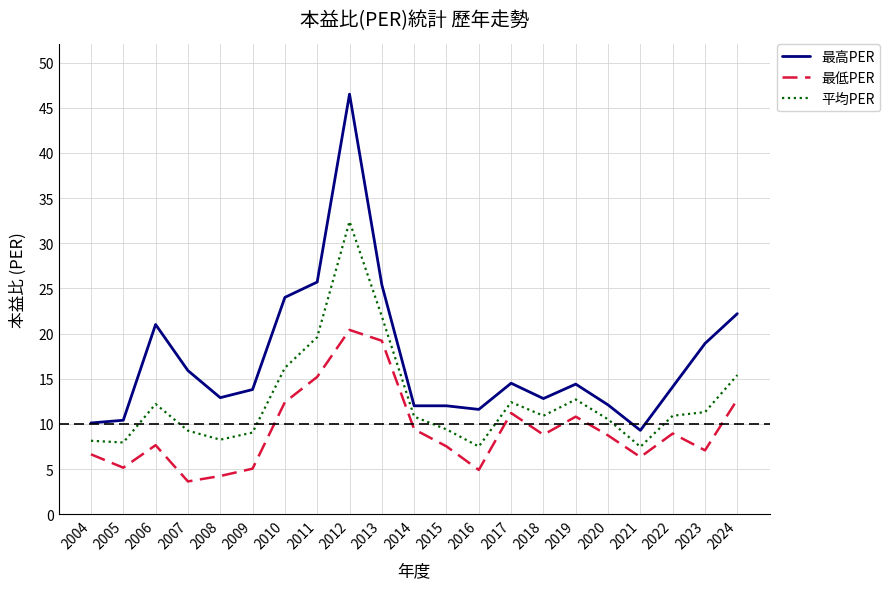

What is the minimum value for 最高PER?

9.3